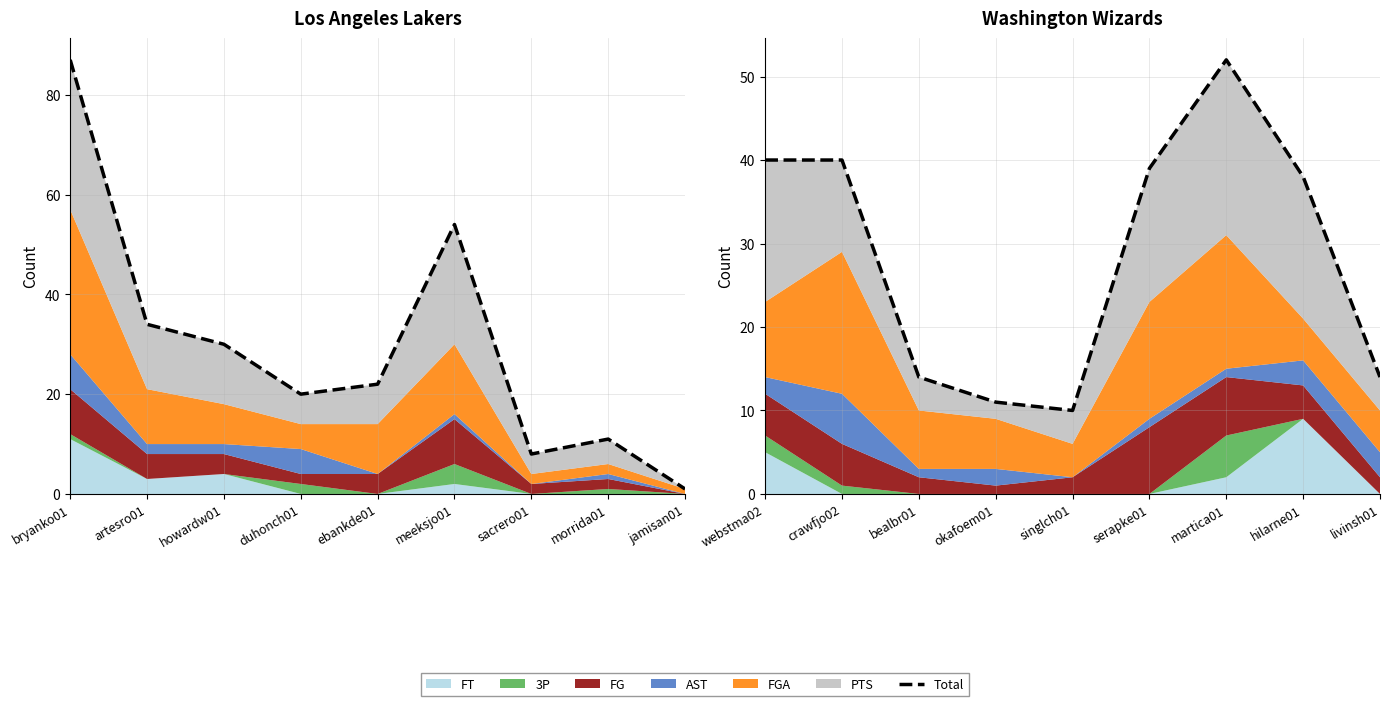

What is the average value?

29